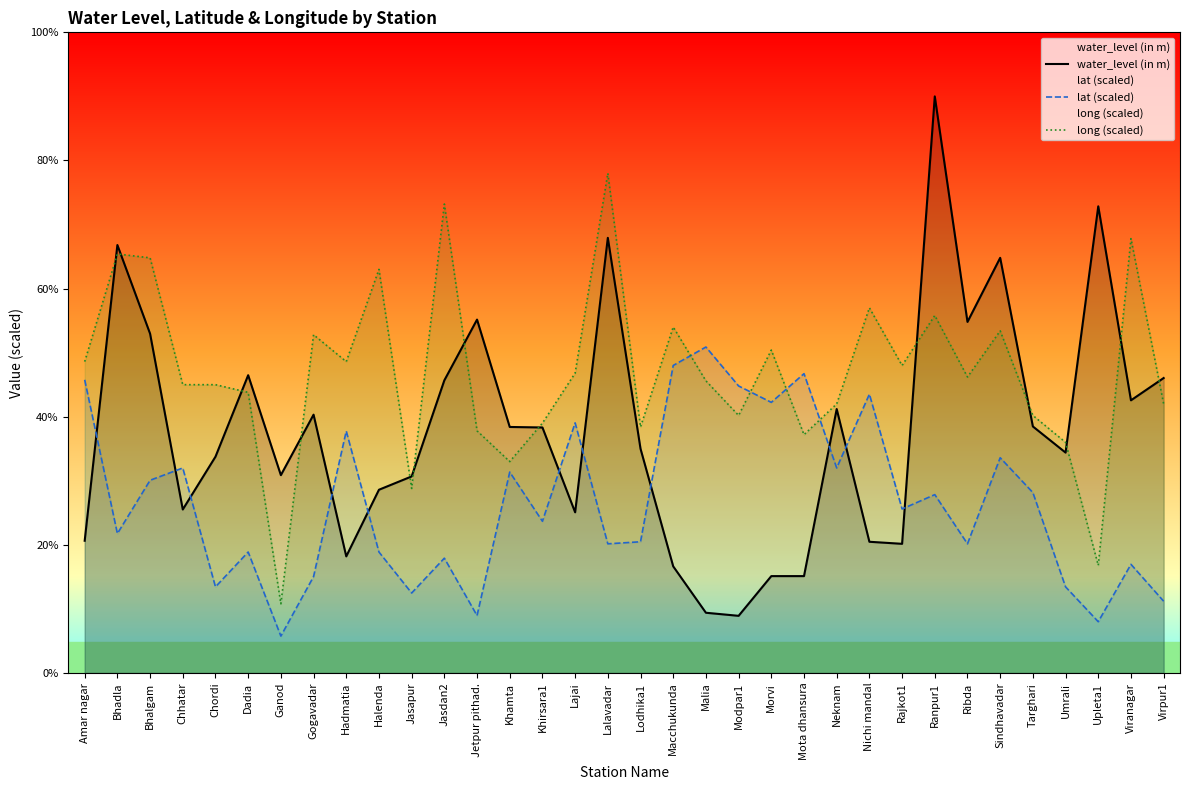

True or false: long (scaled) has a value of 10.5 at Virpur1.

True